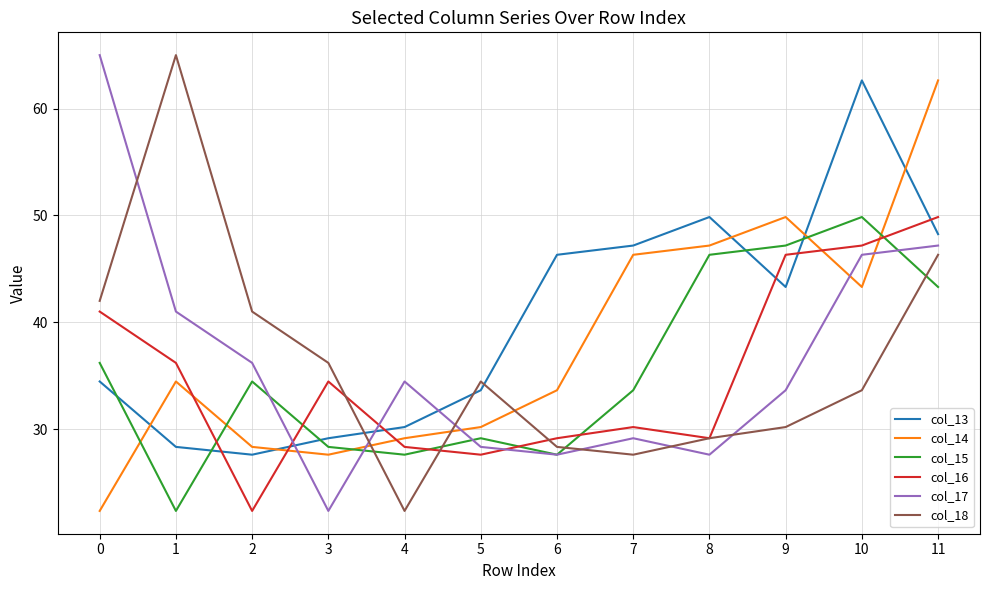

Between 4 and 5, which series saw the biggest shift?

col_18